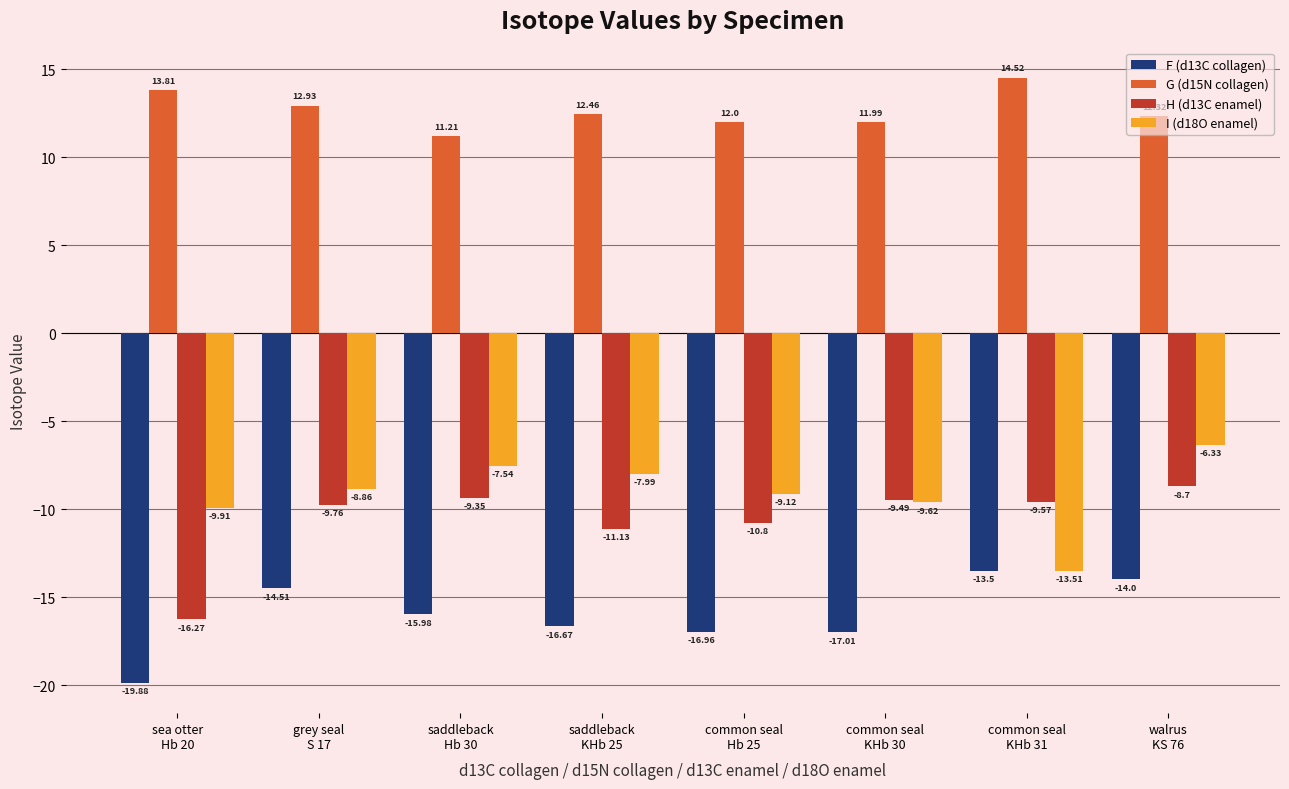

Which series has the largest range (max minus min)?

H (d13C enamel)